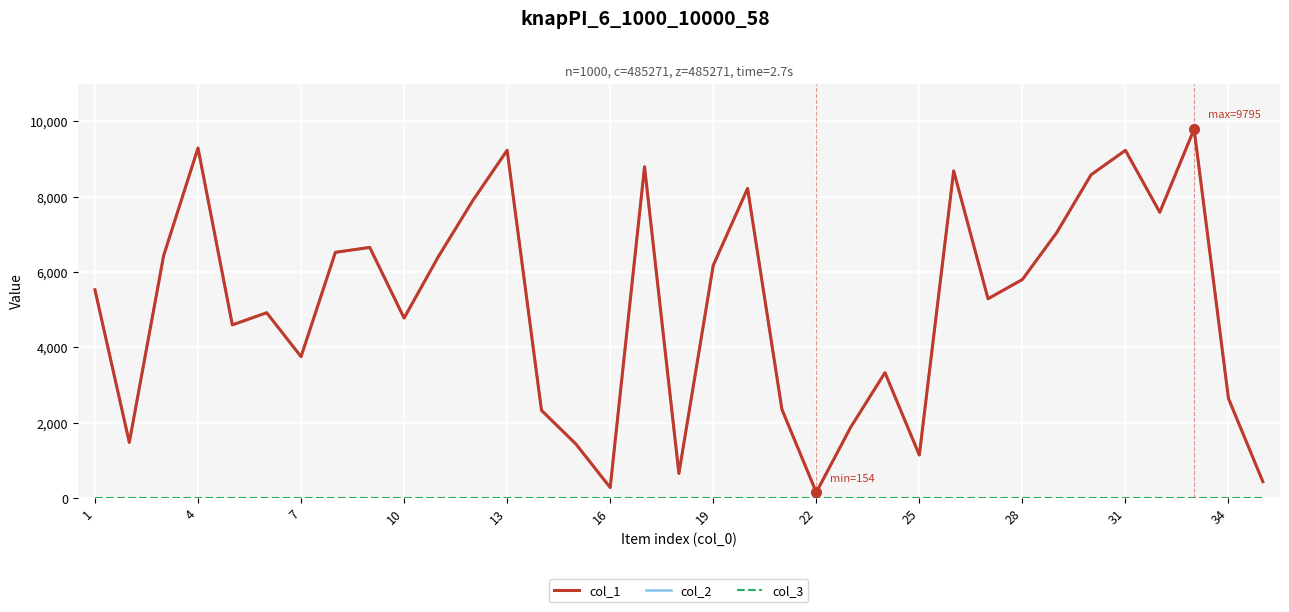

Does the chart display data point markers on the line(s)?

No